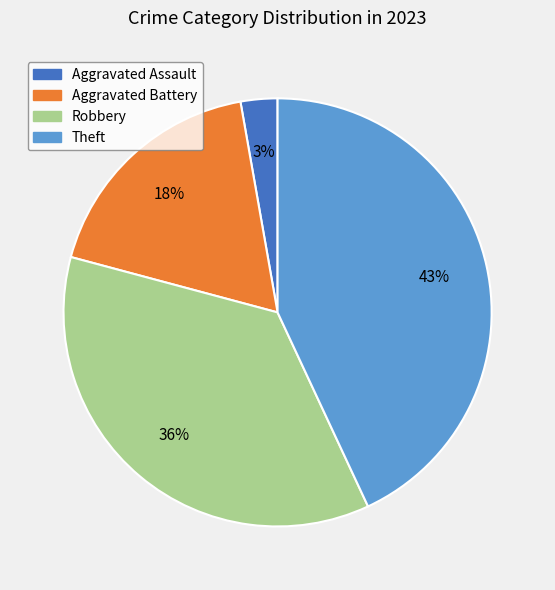

To the nearest percent, what portion does Aggravated Battery represent?

18%